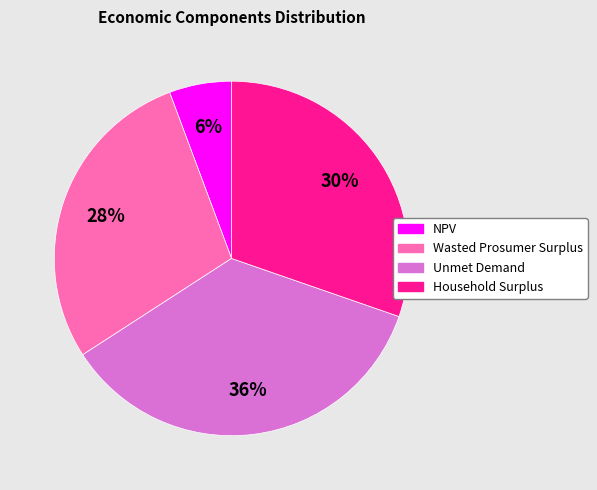

Does any single category account for the majority?

No